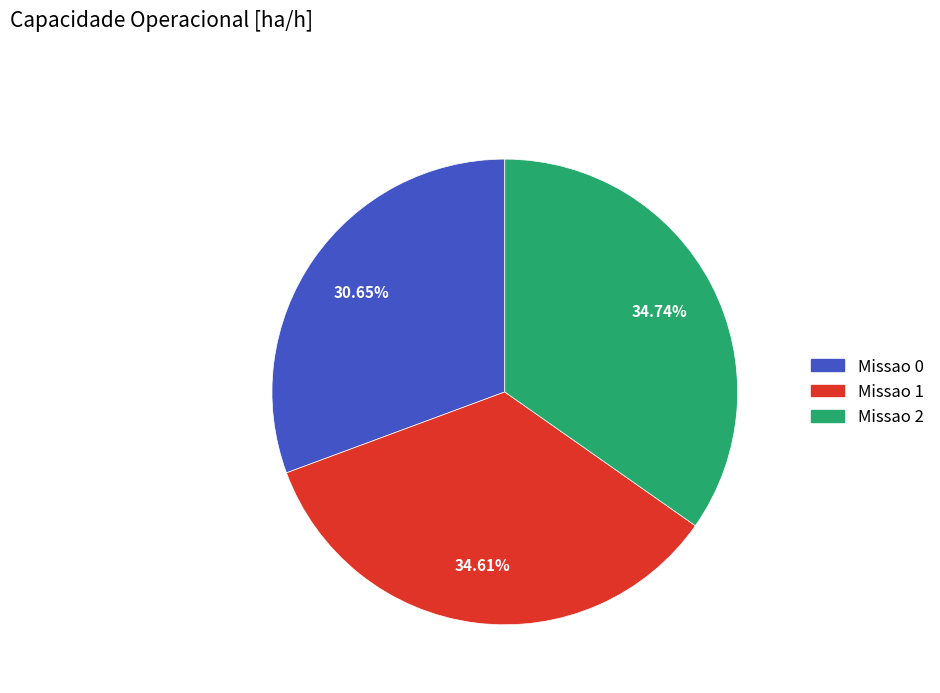

Is Missao 0 the majority of the pie?

No